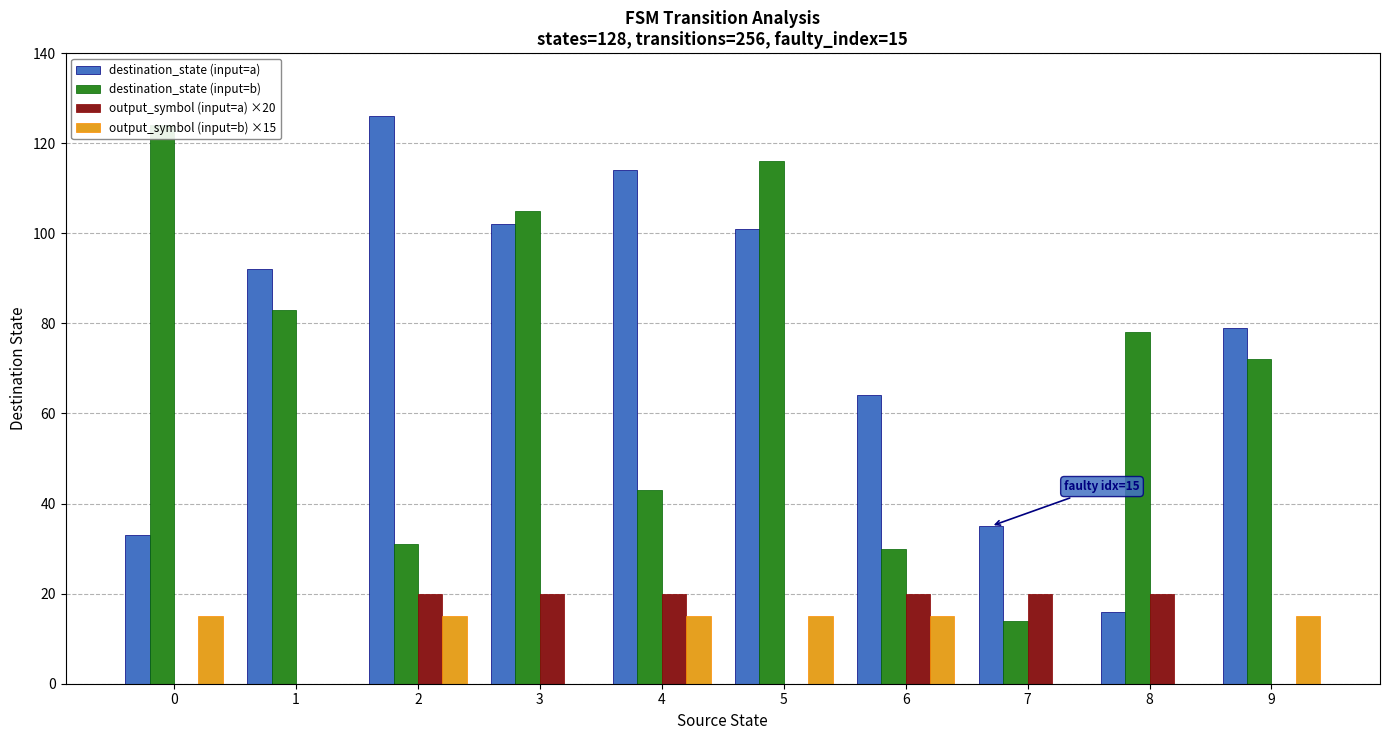

What is the sum of all output_symbol (input=a) ×20 values?

120